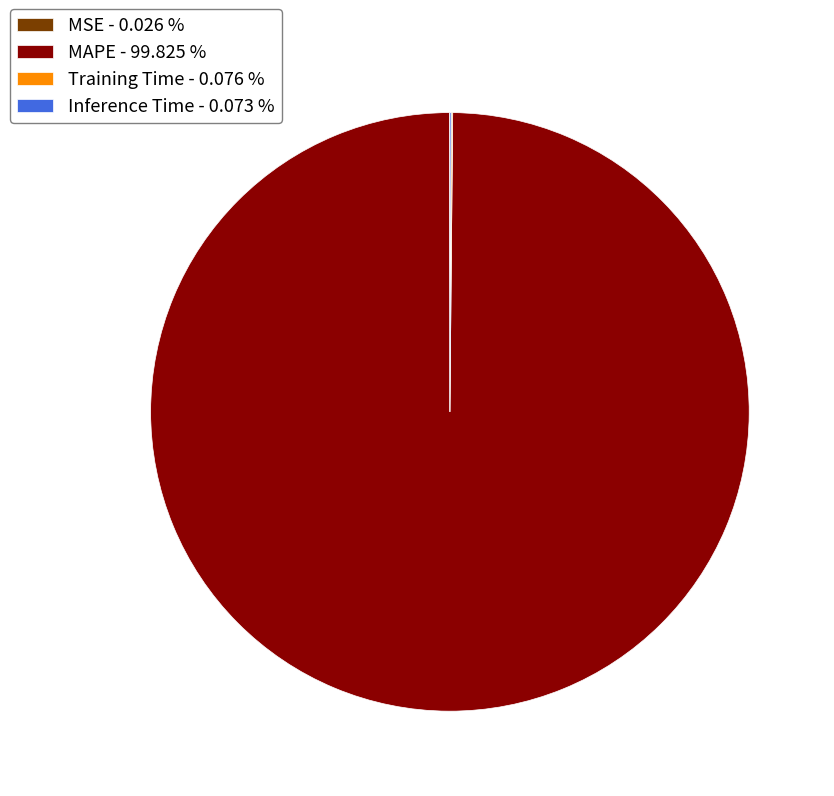

Is there a majority slice in this chart?

Yes